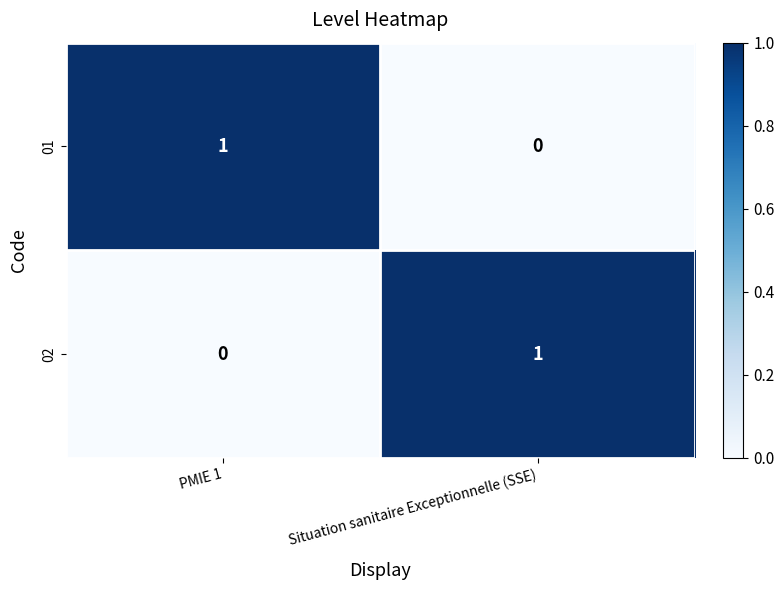

What is the spread (max minus min) of values at PMIE 1?

1